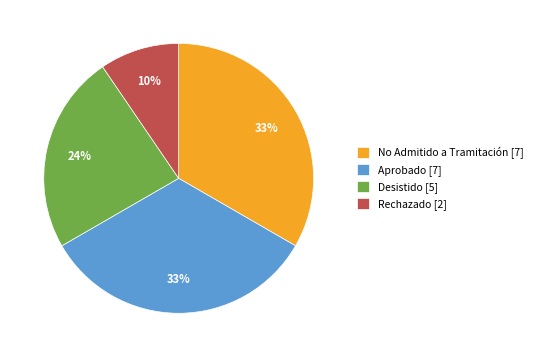

Does Desistido [5] account for over 50% of the chart?

No